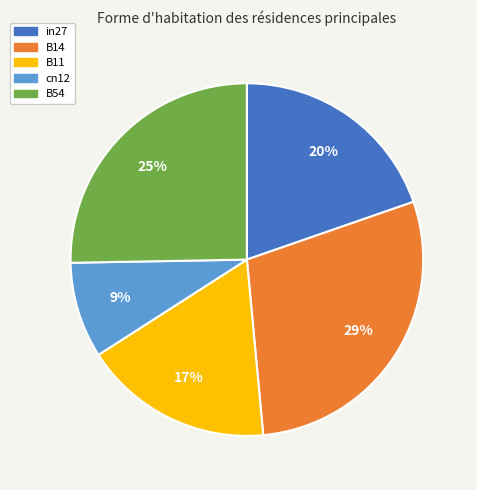

Is there any slice that represents more than half of the pie?

No